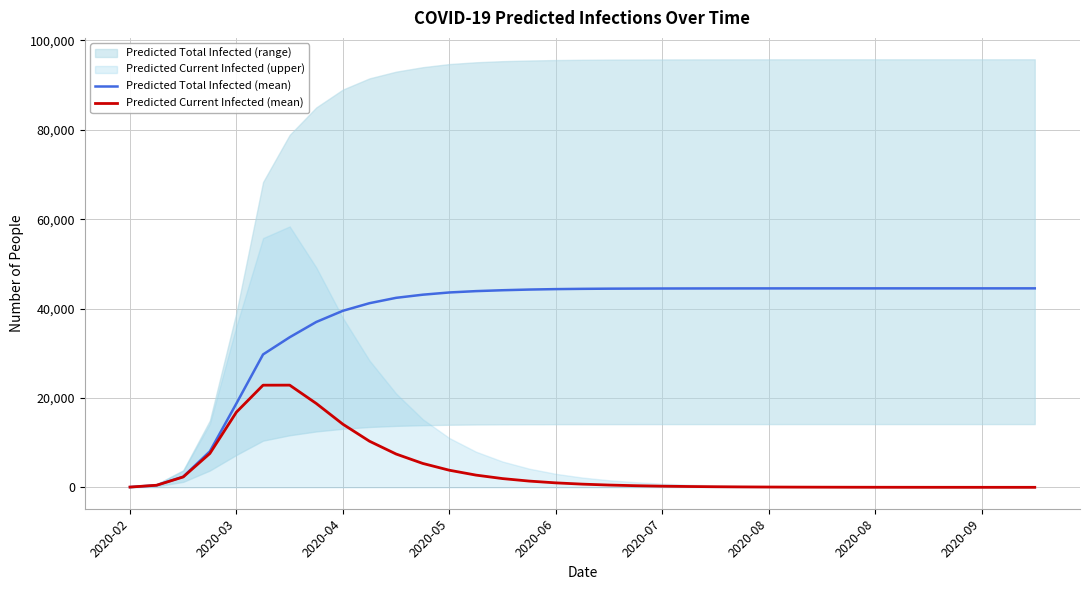

What is the difference between the maximum and minimum values in the Predicted Current Infected (mean) series?

22861